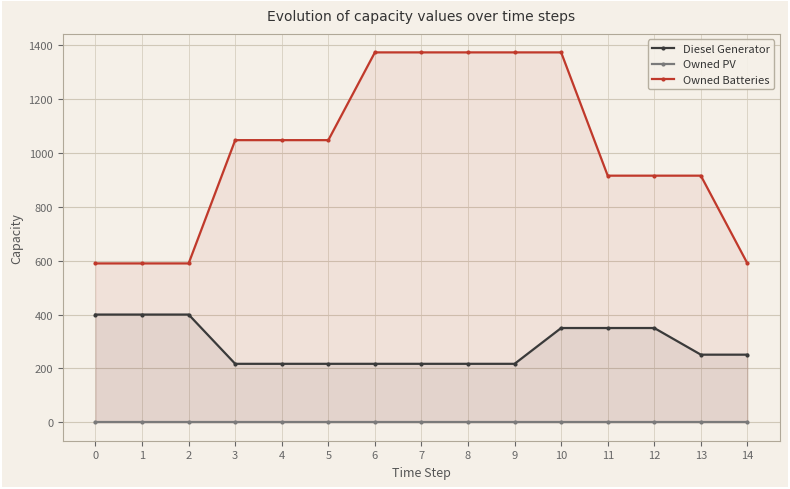

Which series has the largest total across all categories?

Owned Batteries